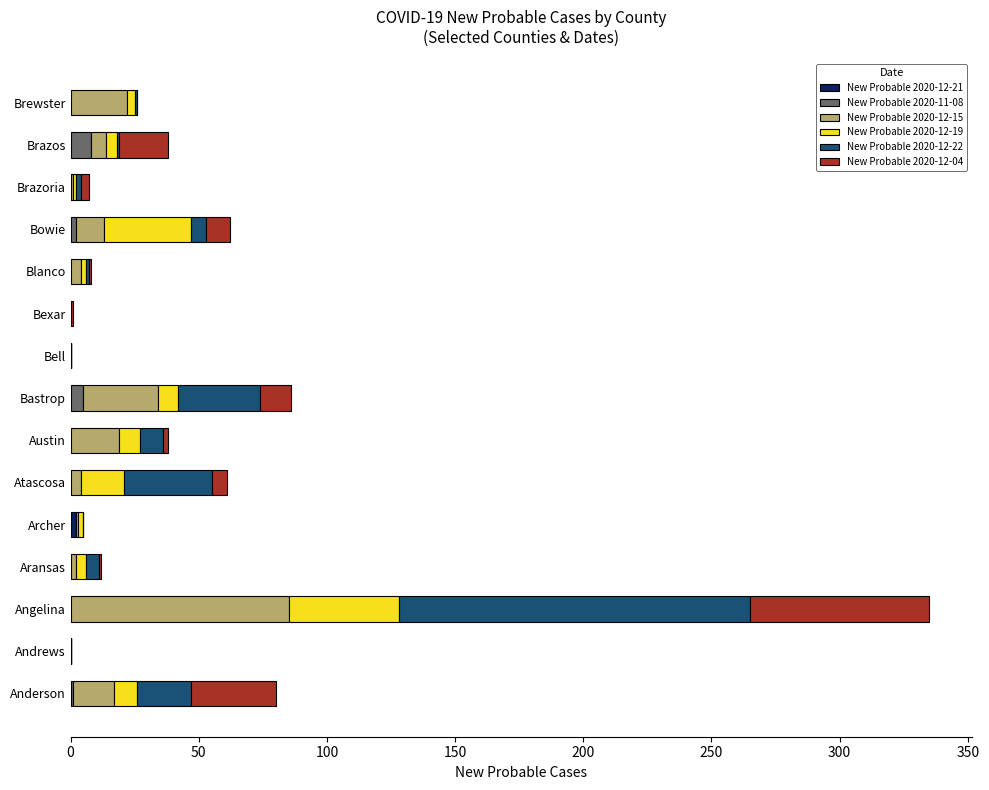

At which category is the sum across all series the highest?

Angelina